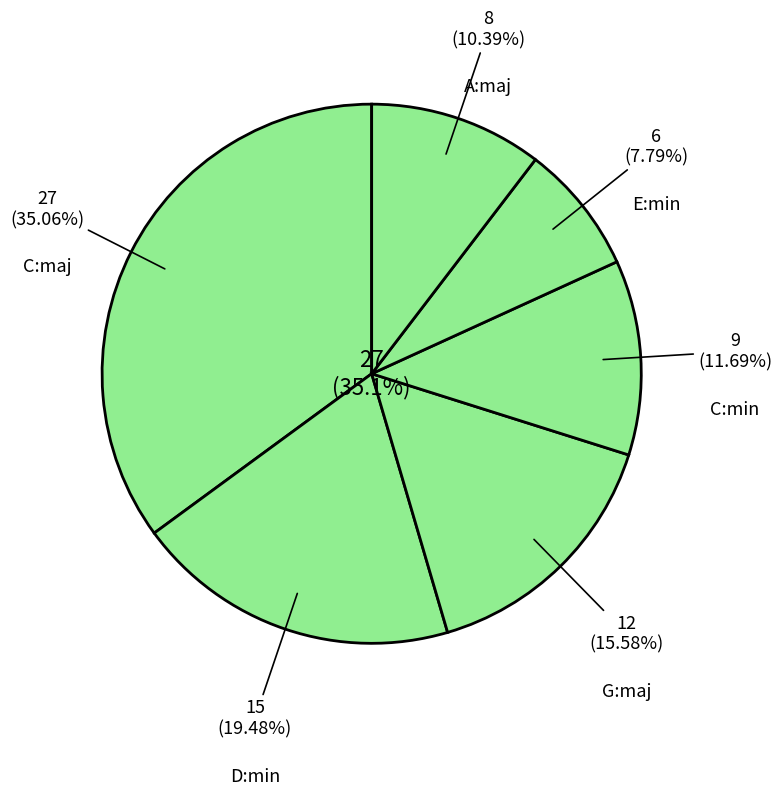

The E:min slice represents 8% of the pie. True or false?

True